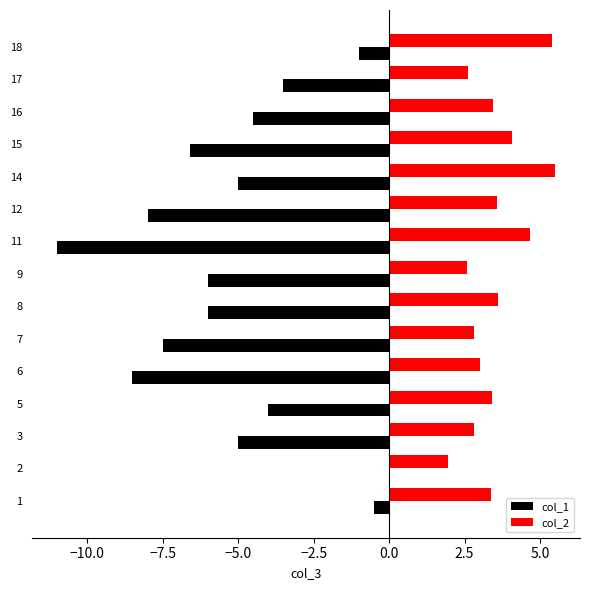

What is the sum of the col_1 values at 15 and 9?

-12.6